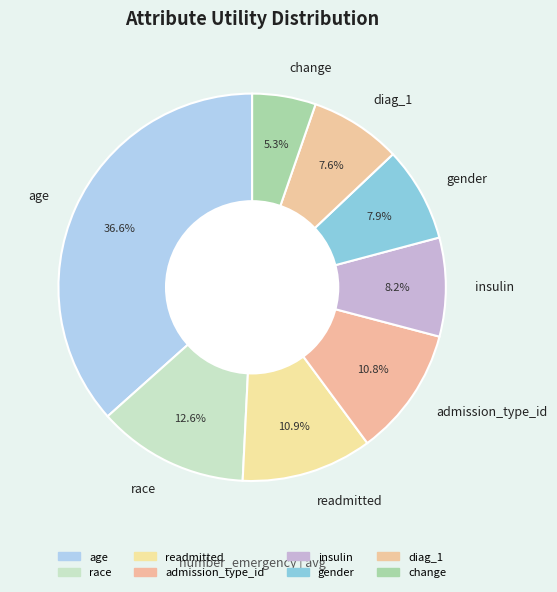

Is there any slice that represents more than half of the pie?

No